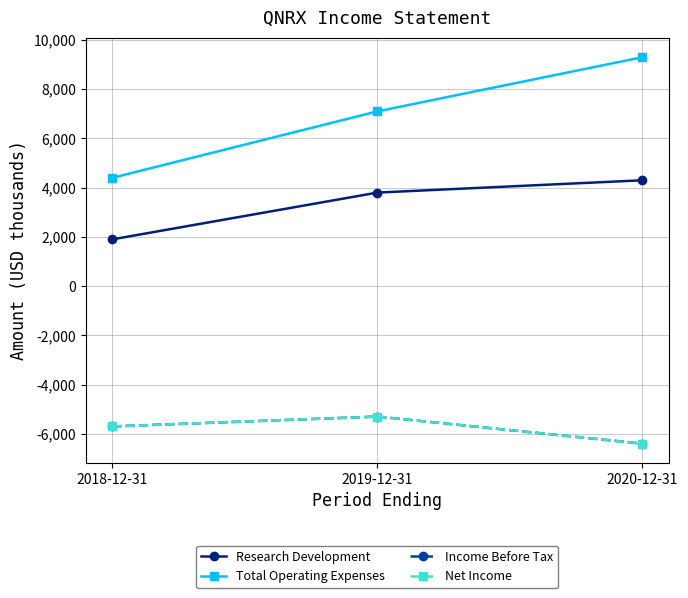

What value does the Research Development series have at 2019-12-31, to the nearest 10?

3800